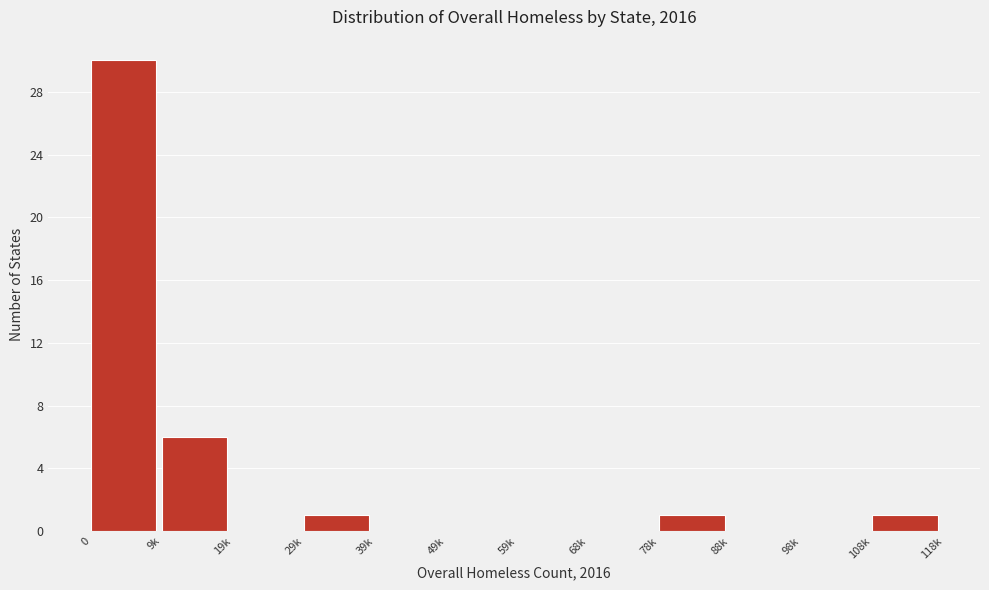

Reading left to right, what are all the values shown in this chart?

0=30	9k=6	19k=0	29k=1	39k=0	49k=0	59k=0	68k=0	78k=1	88k=0	98k=0	108k=1